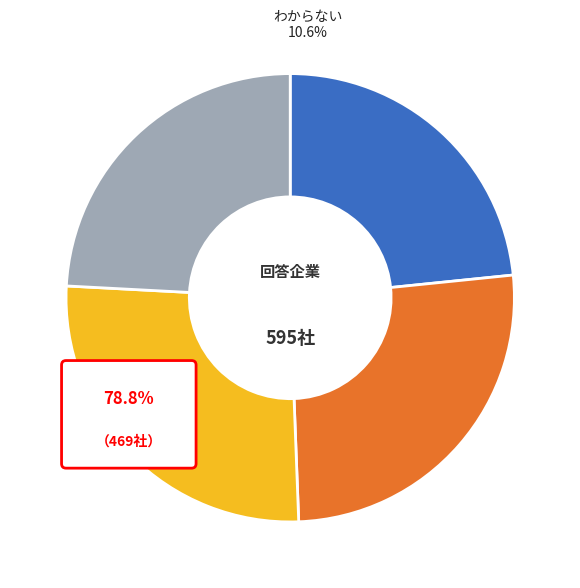

Does 544 account for over 50% of the chart?

No